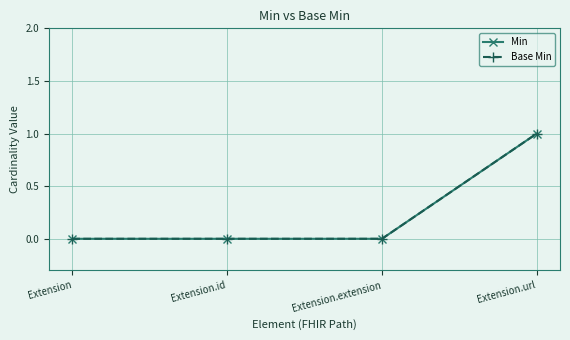

True or false: Base Min and Min intersect in this chart.

False